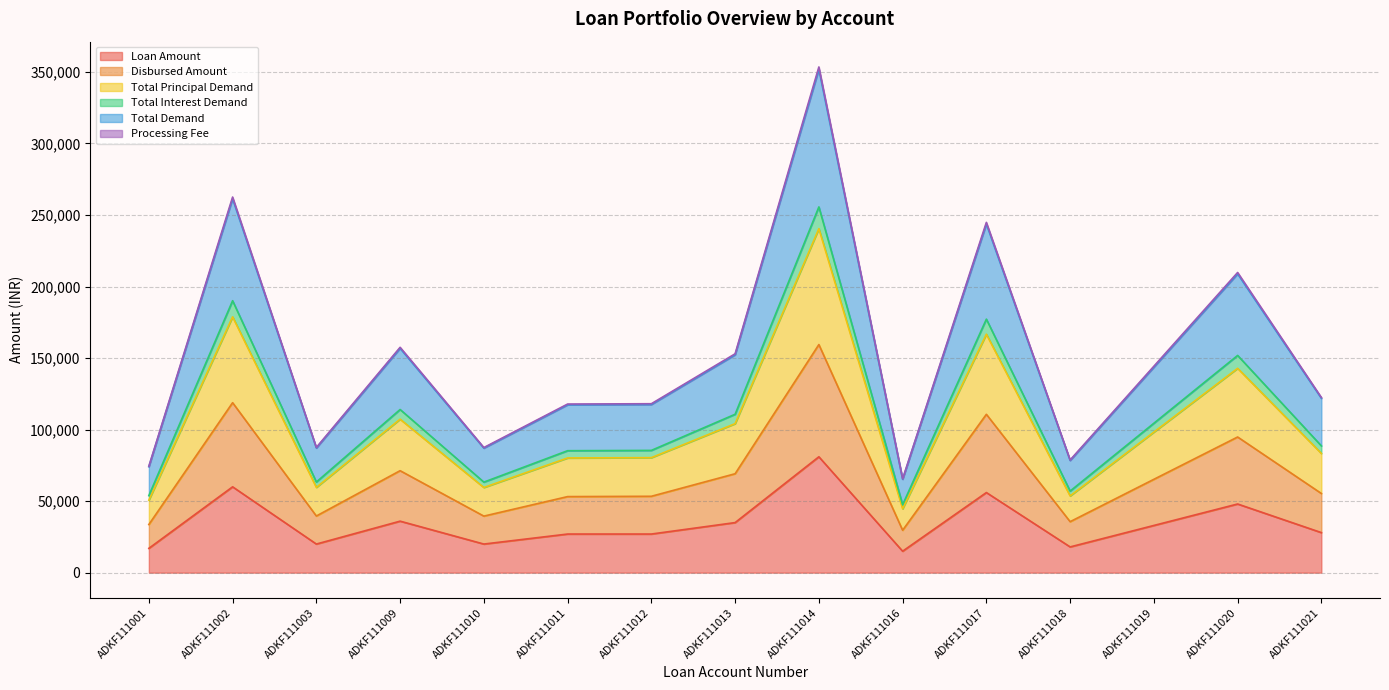

Does the chart display data point markers on the line(s)?

No